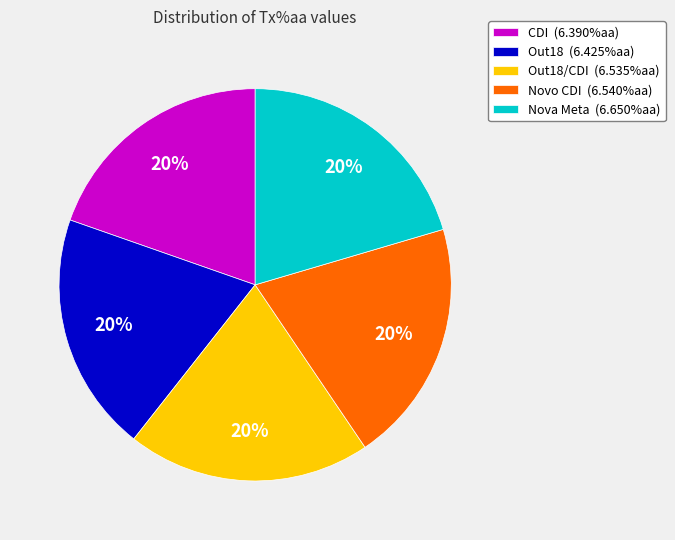

Is there a majority slice in this chart?

No